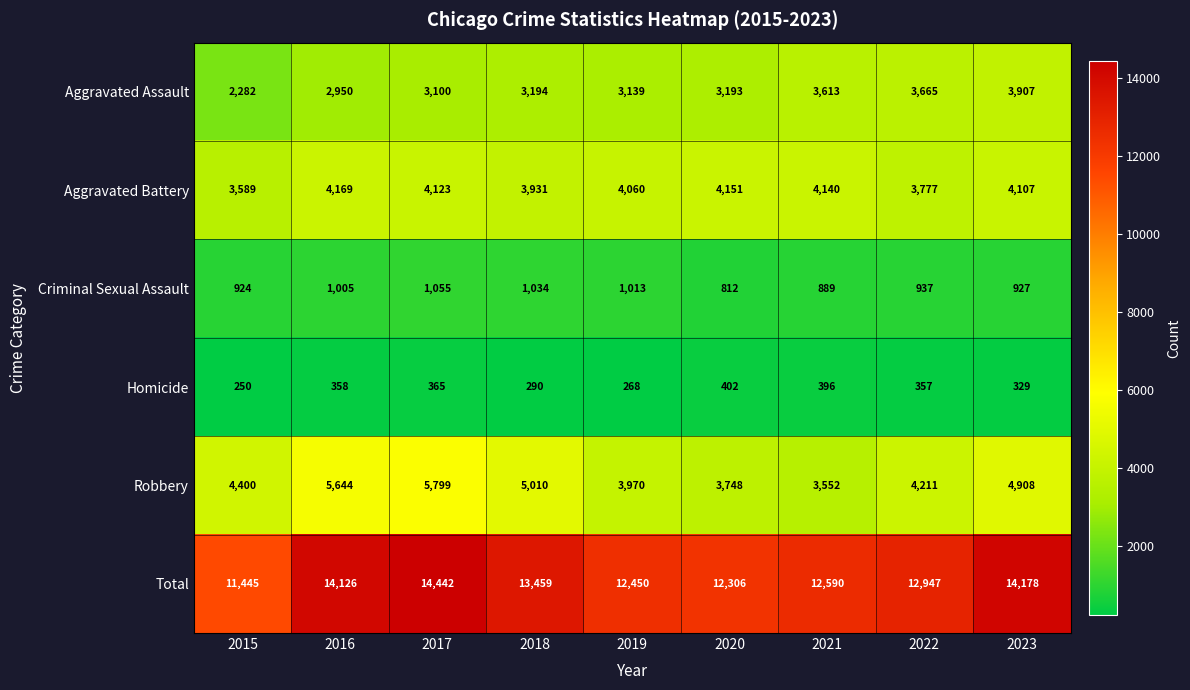

At which label does Aggravated Battery reach its peak?

2016